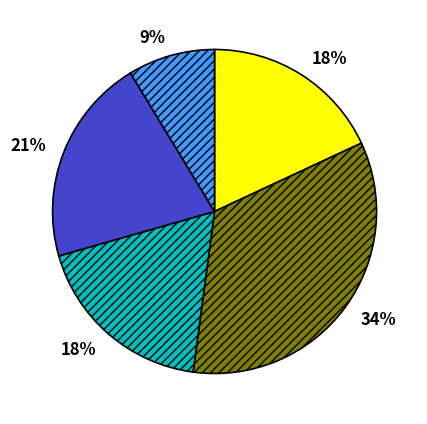

Is there a majority slice in this chart?

No